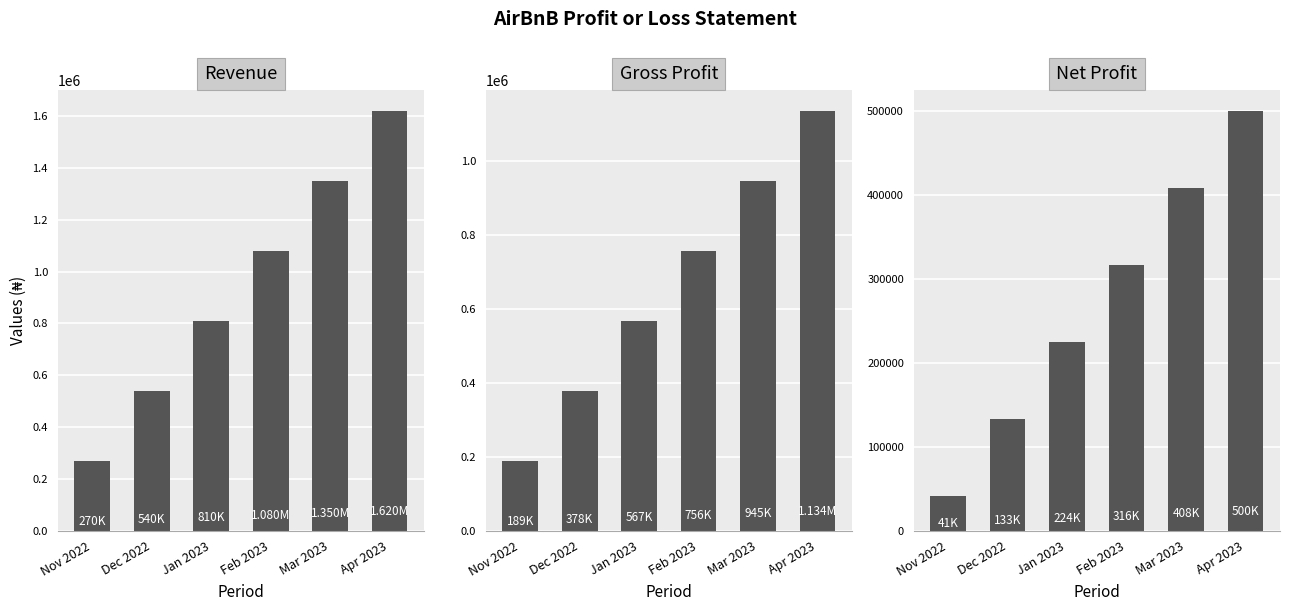

Are the bars grouped side by side (vs. stacked)?

Yes